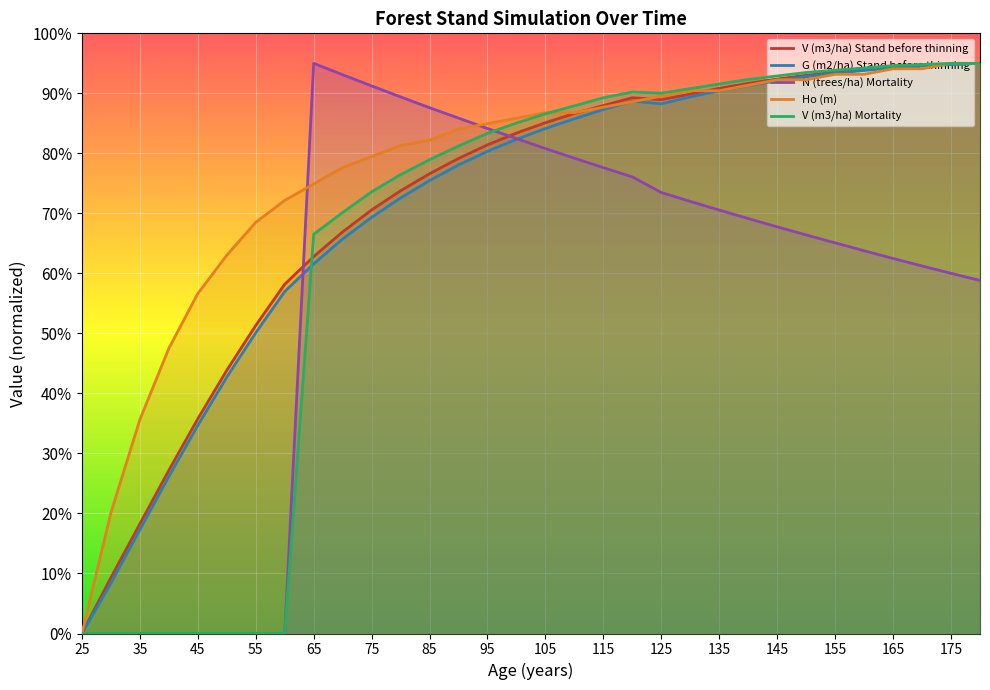

Which series has the largest total across all categories?

Ho (m)